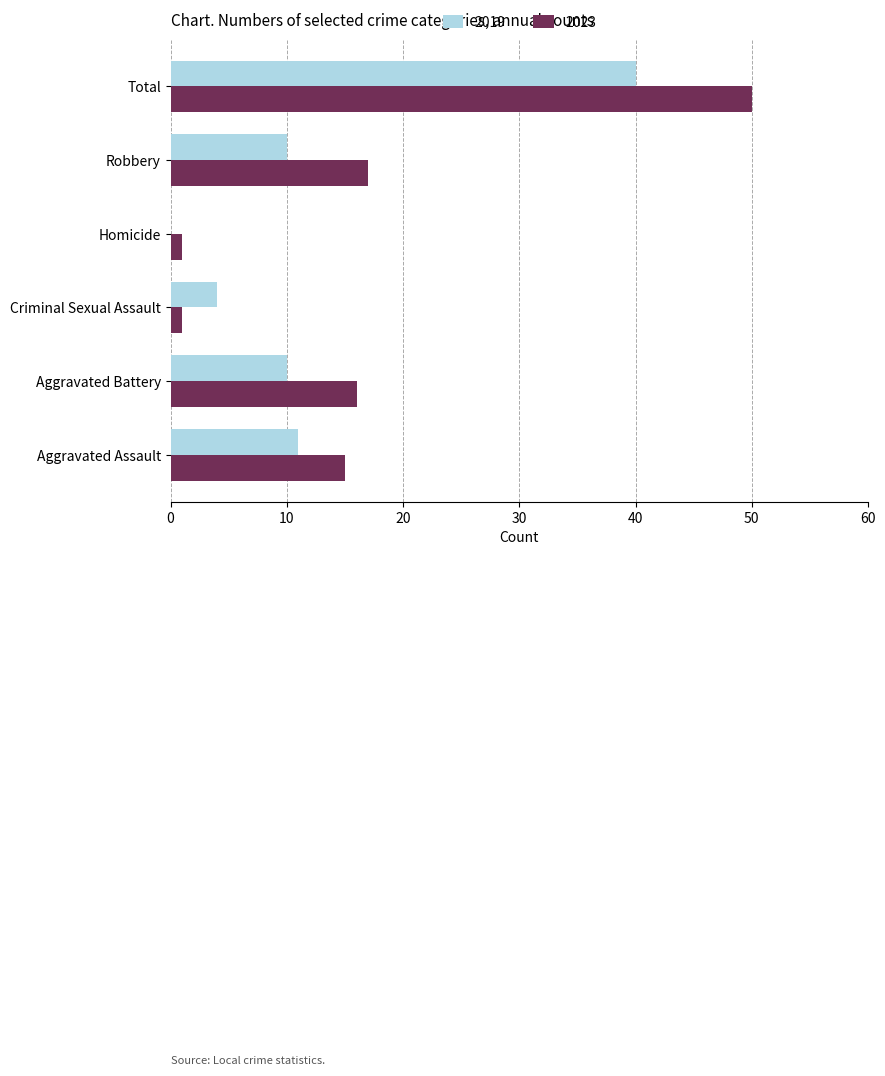

Is it true that 2019 equals 10 at Aggravated Battery?

True